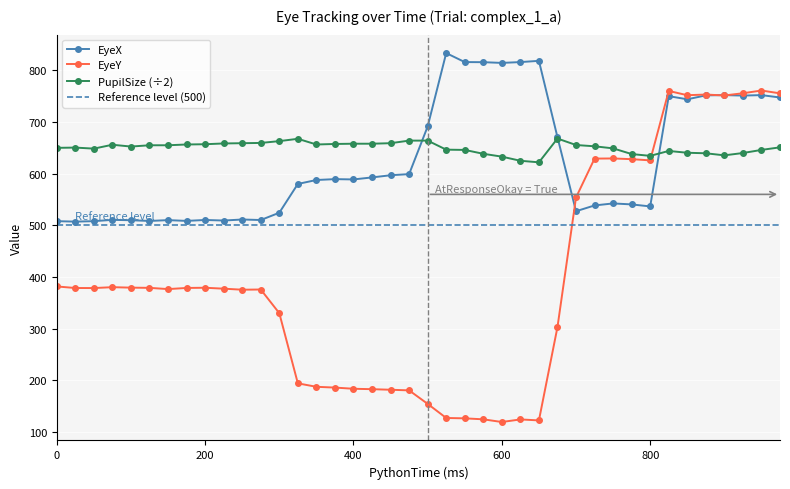

True or false: EyeX and EyeY cross at least once.

True